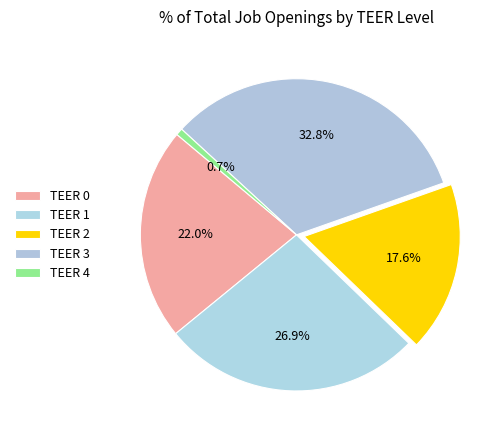

How many slices are in this pie chart?

5